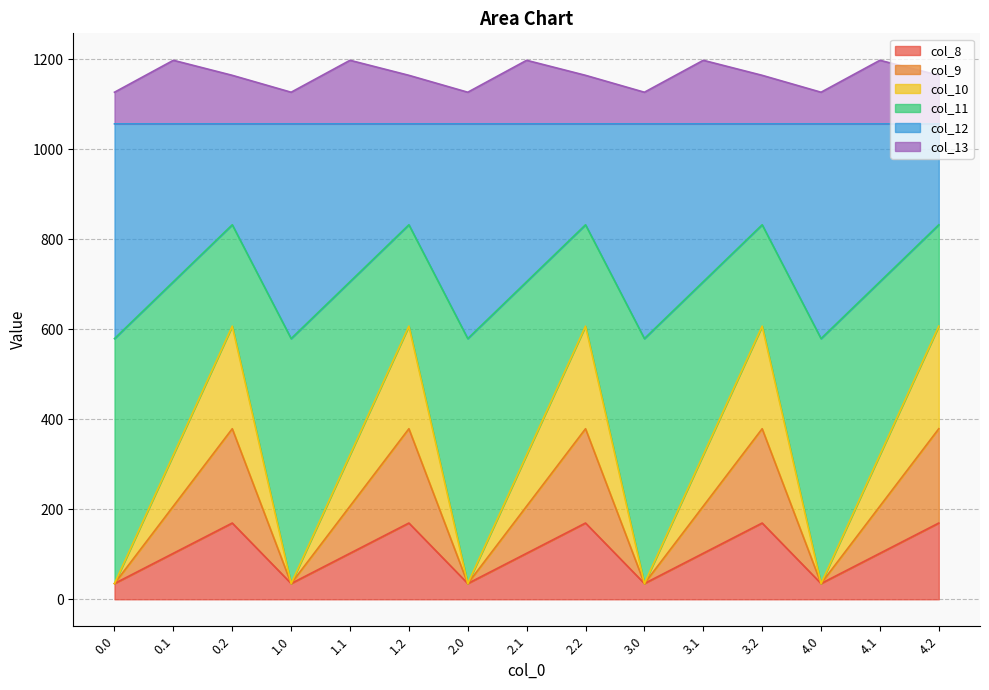

What is the highest value of the col_8 series?

169.5